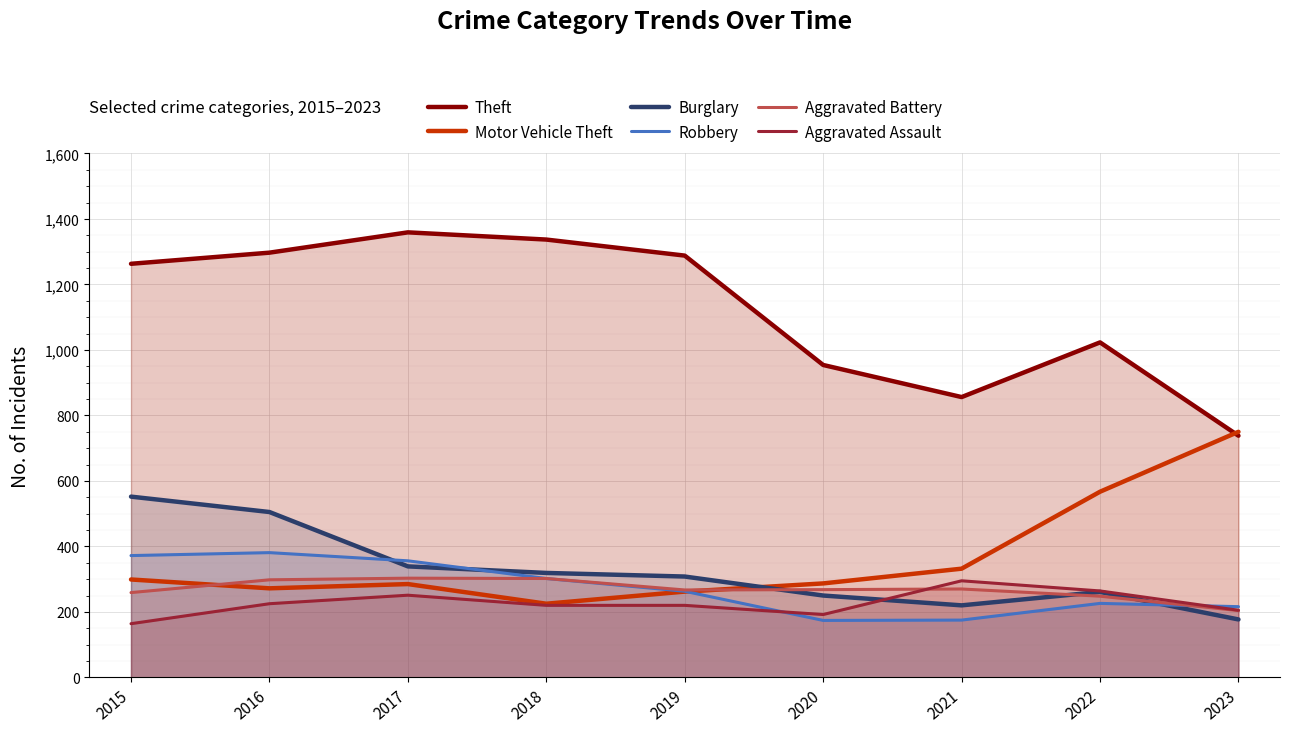

What is the smallest value displayed?

164